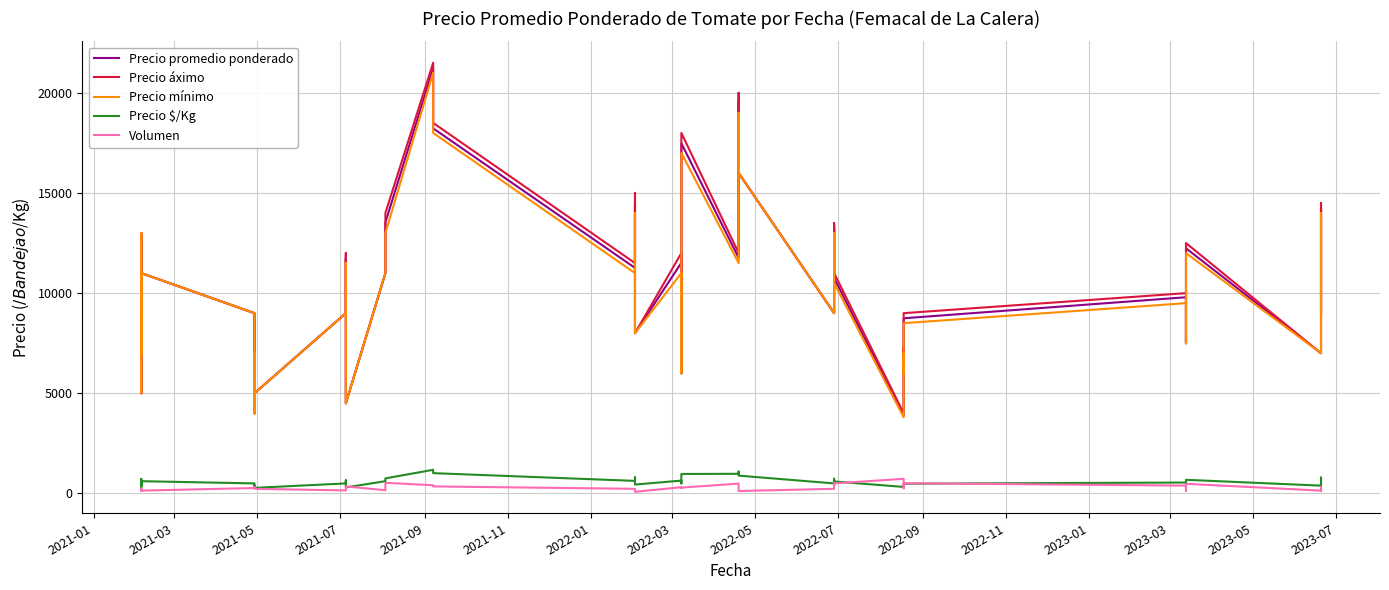

In Volumen, how many points are higher than both neighbors (excluding endpoints)?

12